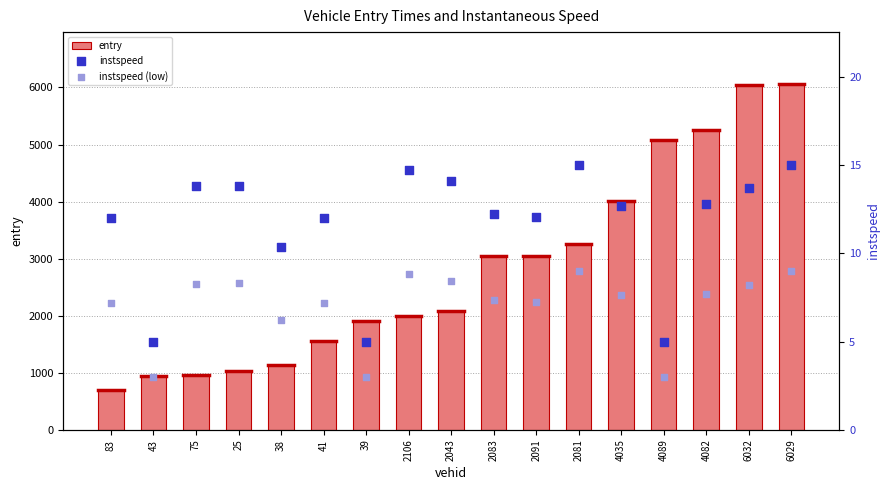

Which series reaches the maximum Y coordinate?

entry